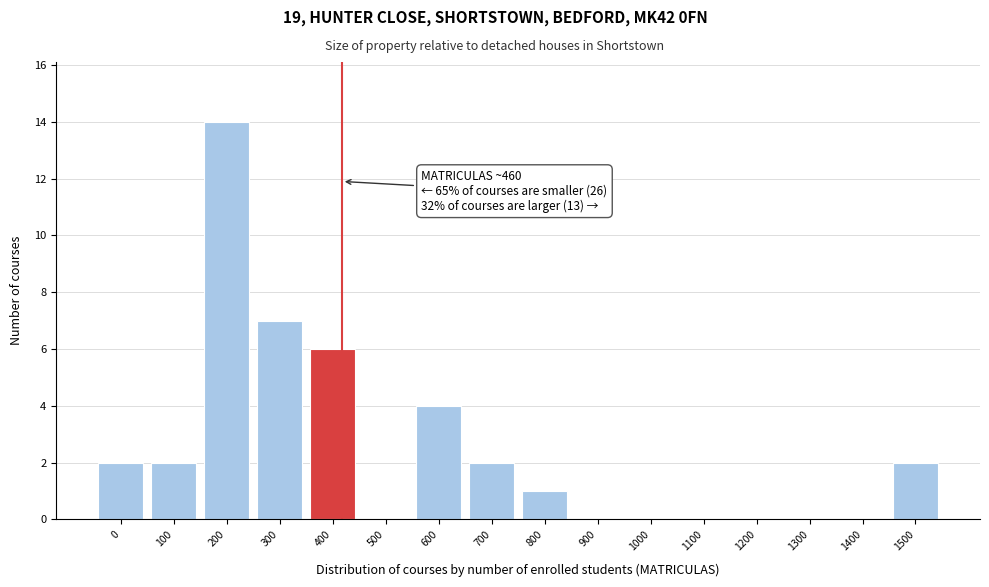

Reading right to left, what are all the values shown in this chart?

1500=2	1400=0	1300=0	1200=0	1100=0	1000=0	900=0	800=1	700=2	600=4	500=0	400=6	300=7	200=14	100=2	0=2